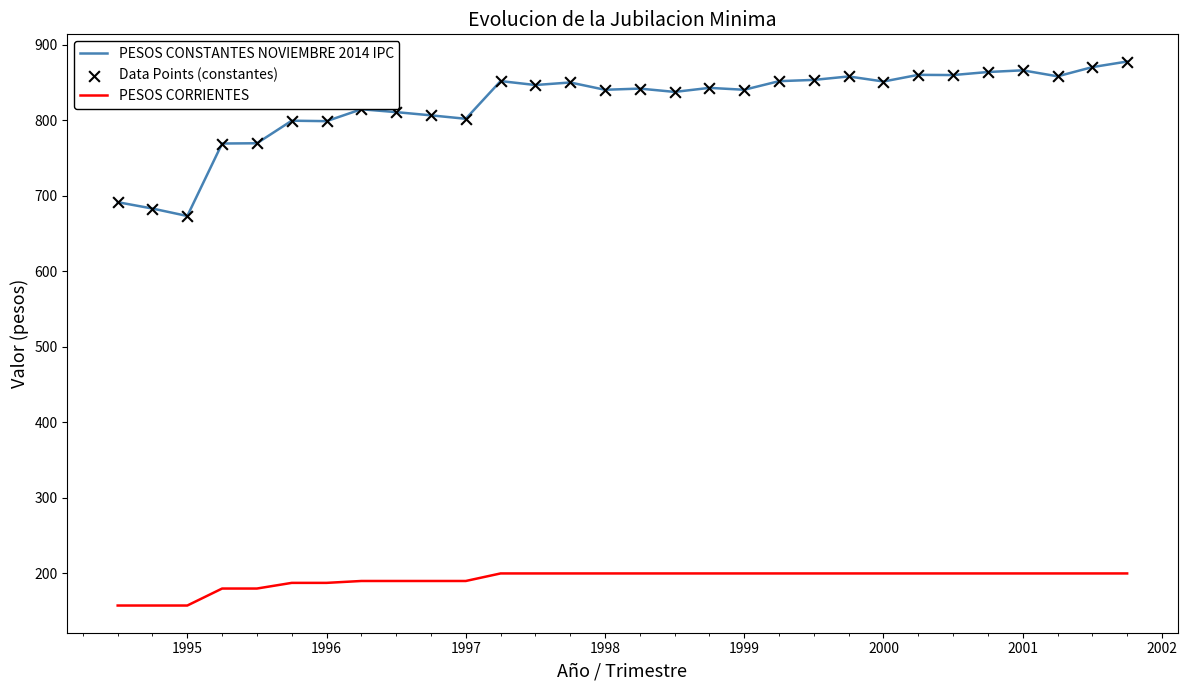

What is the difference between the maximum and minimum values in the PESOS CORRIENTES series?

42.5